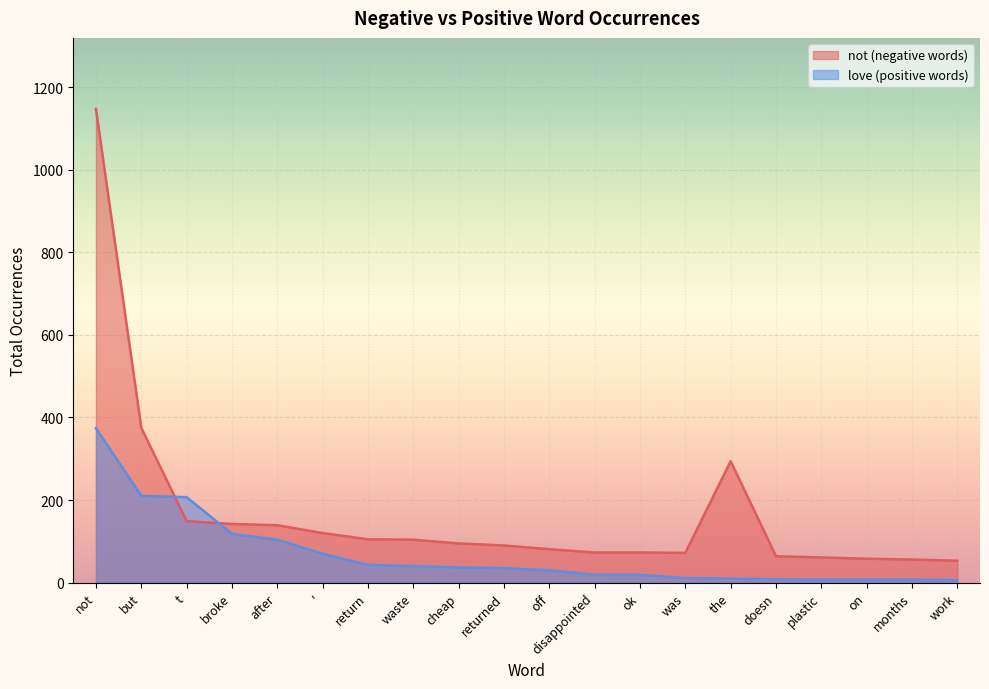

What is the difference between the highest and lowest values at but?

165